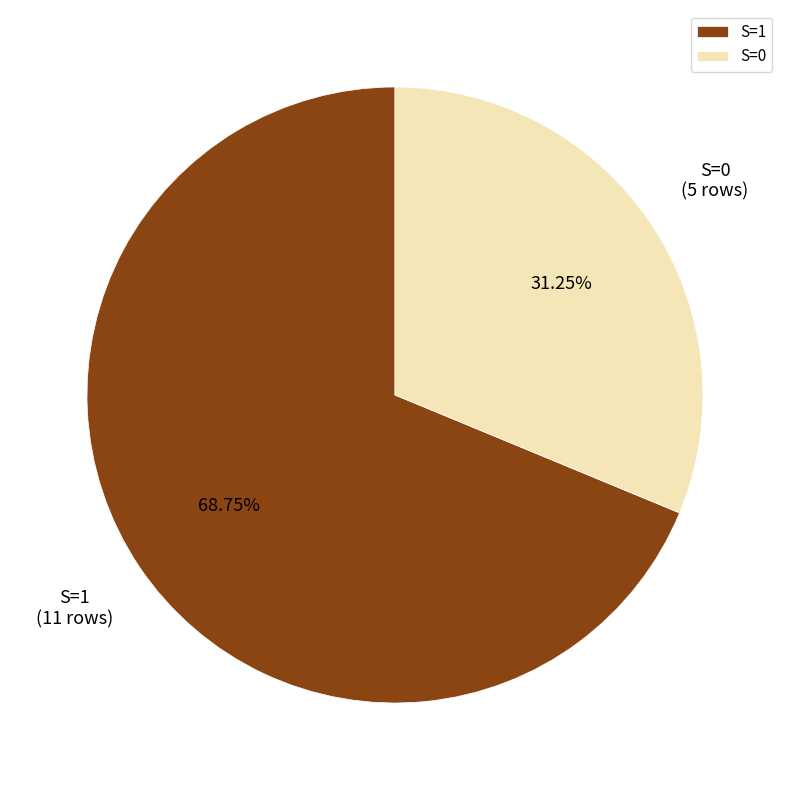

How many segments does this pie chart have?

2